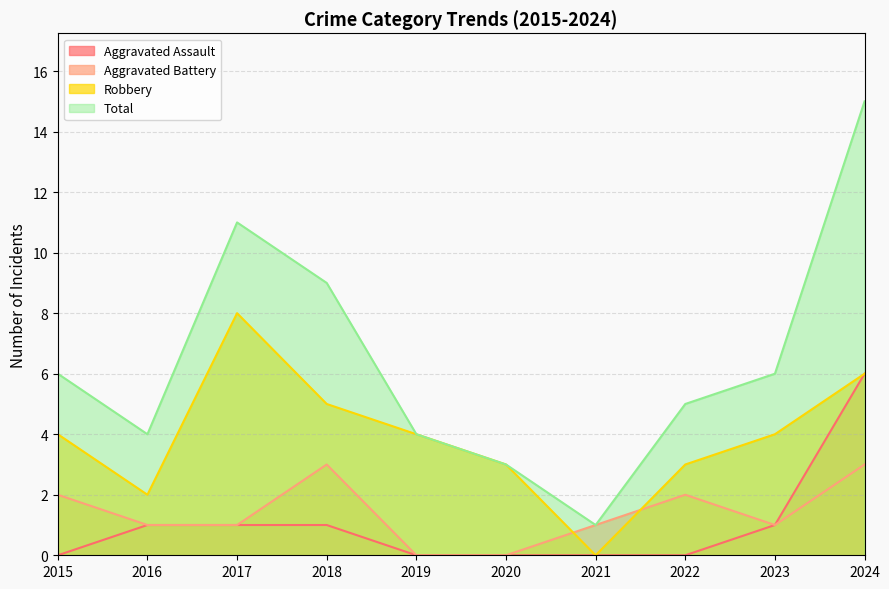

What is the sum of all Aggravated Assault values?

10